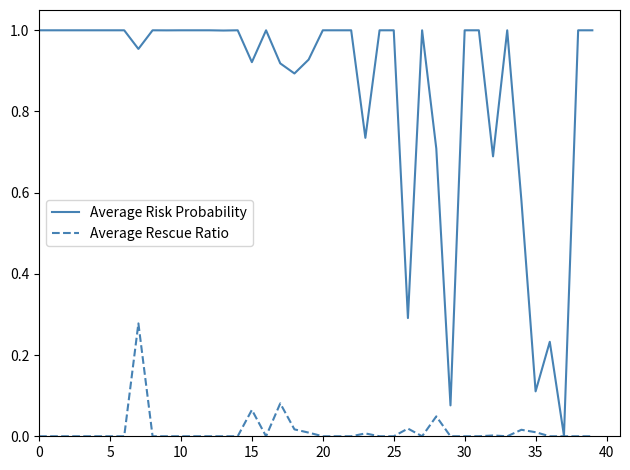

Rank the series by their maximum value, from lowest to highest.

Average Rescue Ratio, Average Risk Probability